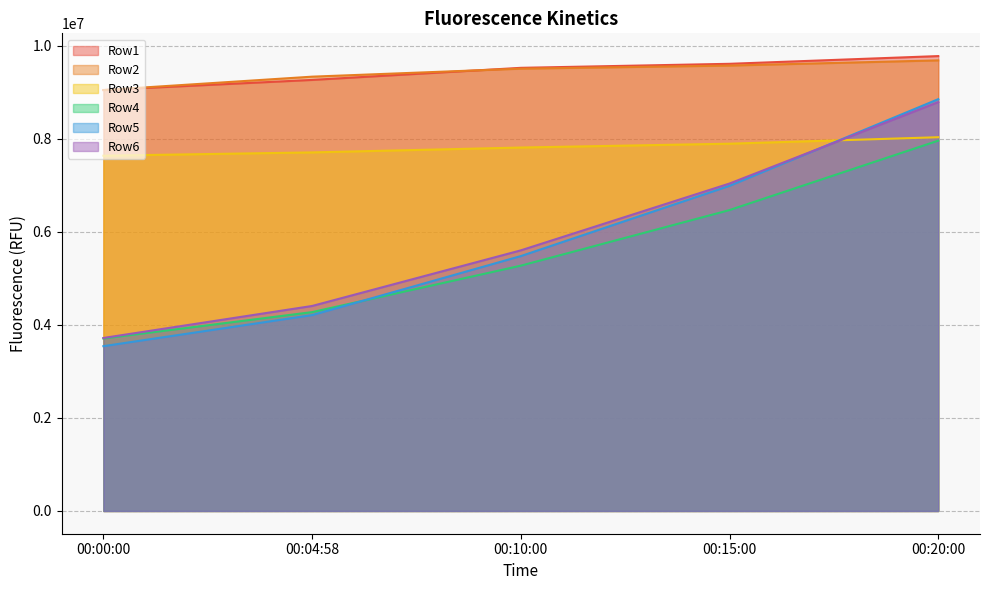

True or false: Row5 has a value of 7409427 at 00:04:58.

False